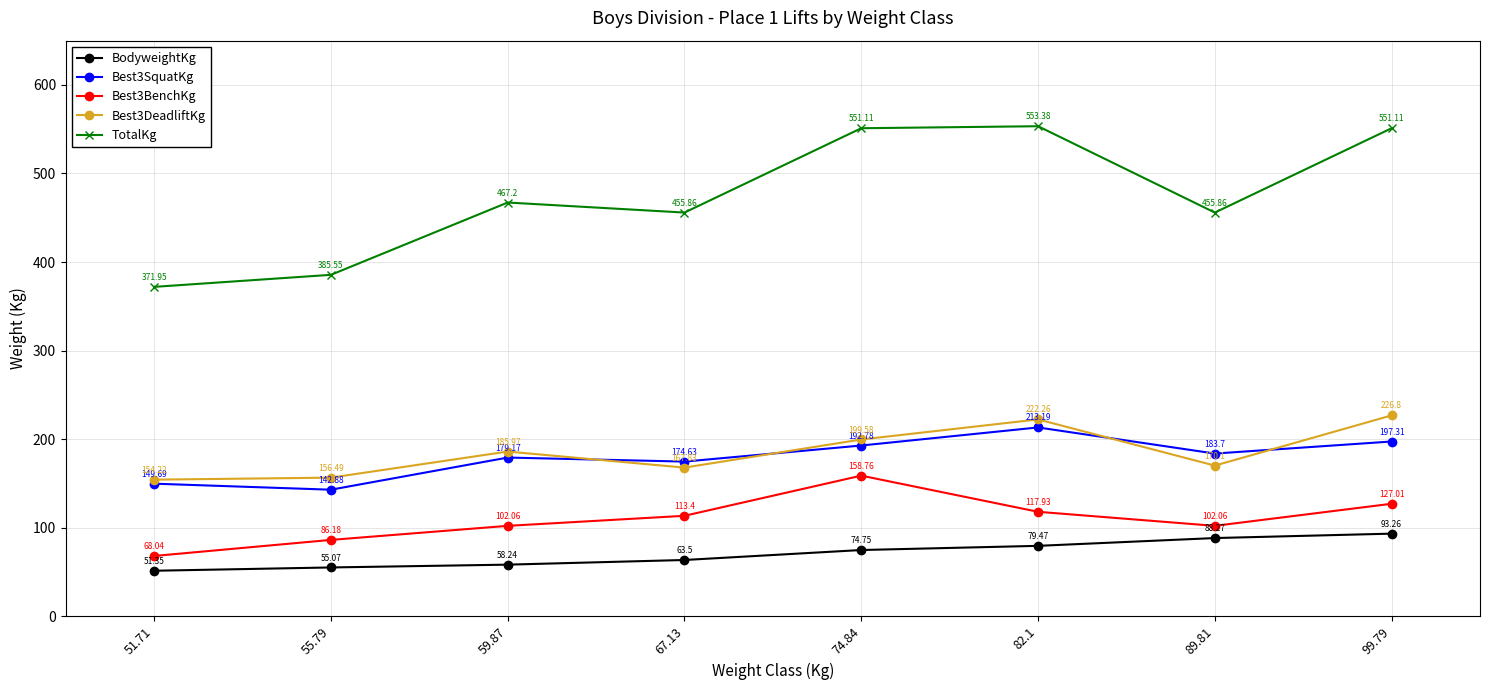

Which series changed the most between 59.87 and 67.13?

Best3DeadliftKg